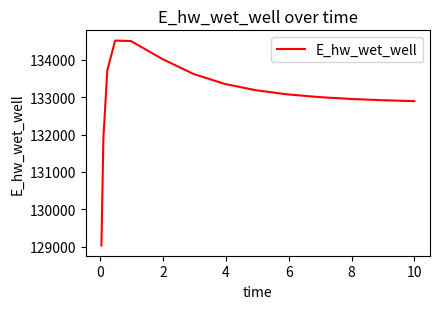

What is the difference between the maximum and minimum values?

5489.9